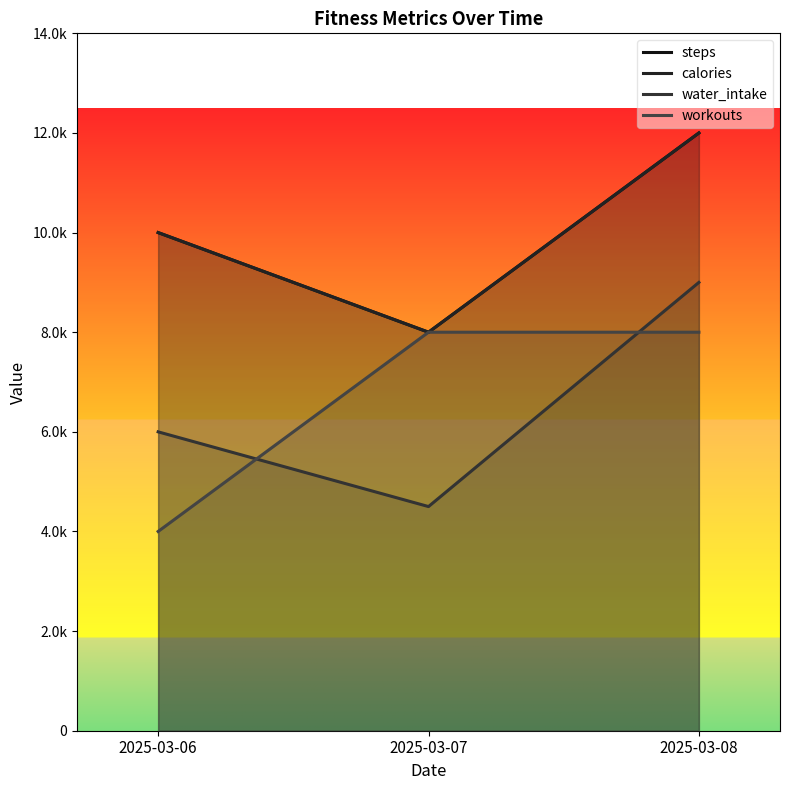

Reading left to right, list all the values displayed in this chart.

steps: 2025-03-06=10000	2025-03-07=8000	2025-03-08=12000
calories: 2025-03-06=10000	2025-03-07=8000	2025-03-08=12000
water_intake: 2025-03-06=6000	2025-03-07=4500	2025-03-08=9000
workouts: 2025-03-06=4000	2025-03-07=8000	2025-03-08=8000